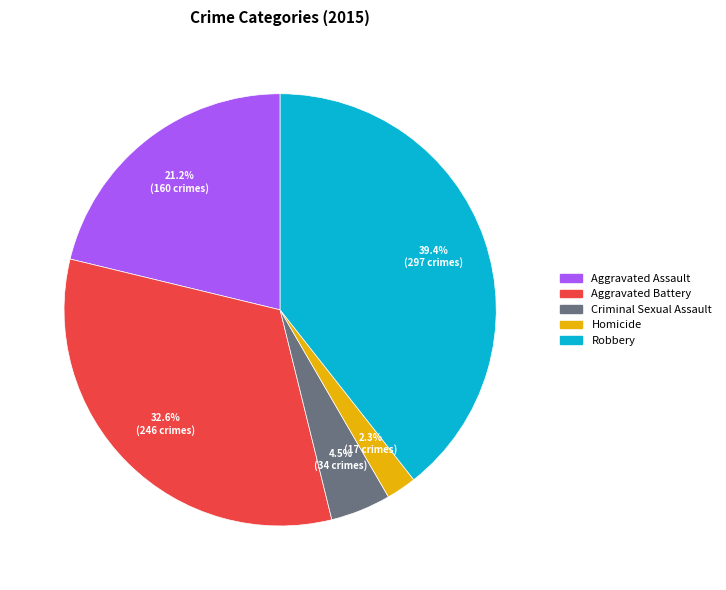

What is the smallest slice in the pie chart?

Homicide